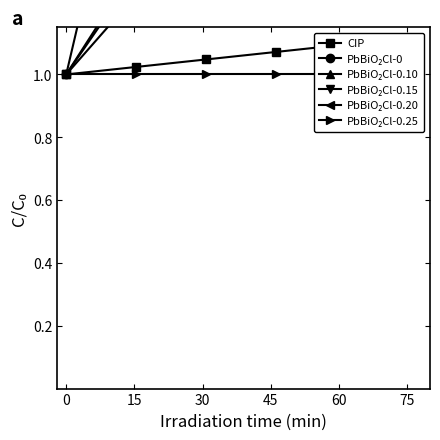

Does the chart have visible grid lines?

No